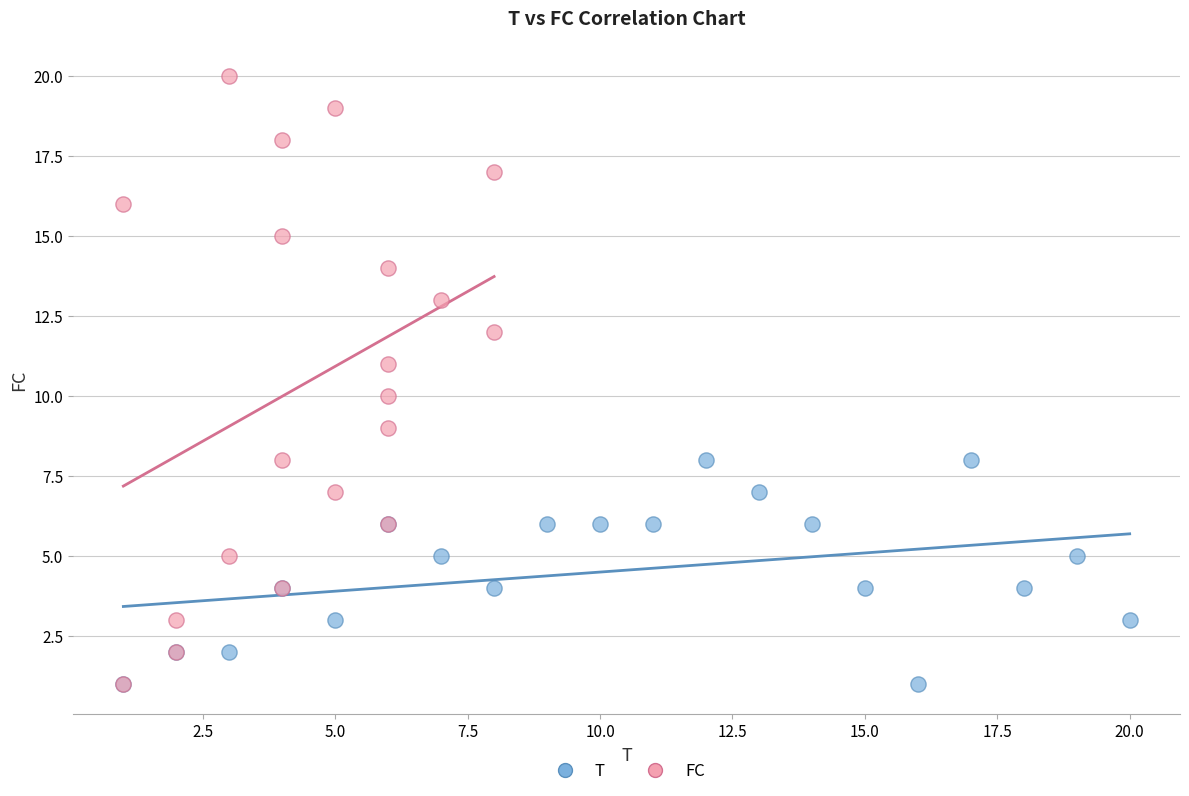

Which series has the widest spread of Y values?

FC